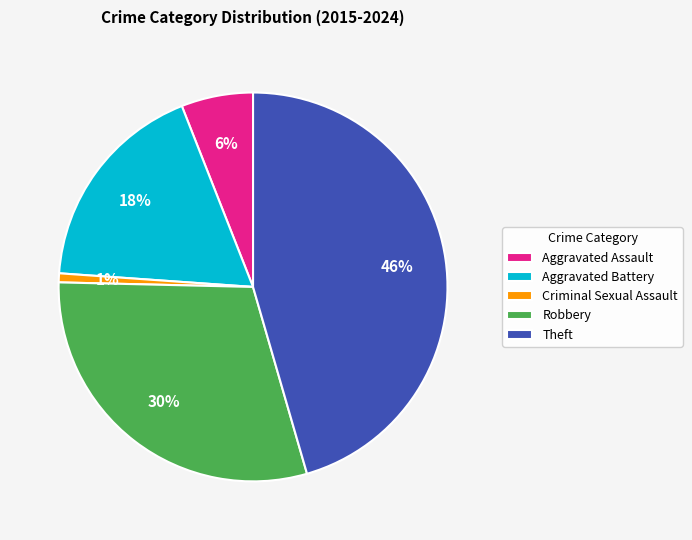

To the nearest percent, what is the difference between the largest and smallest slice percentages?

45%